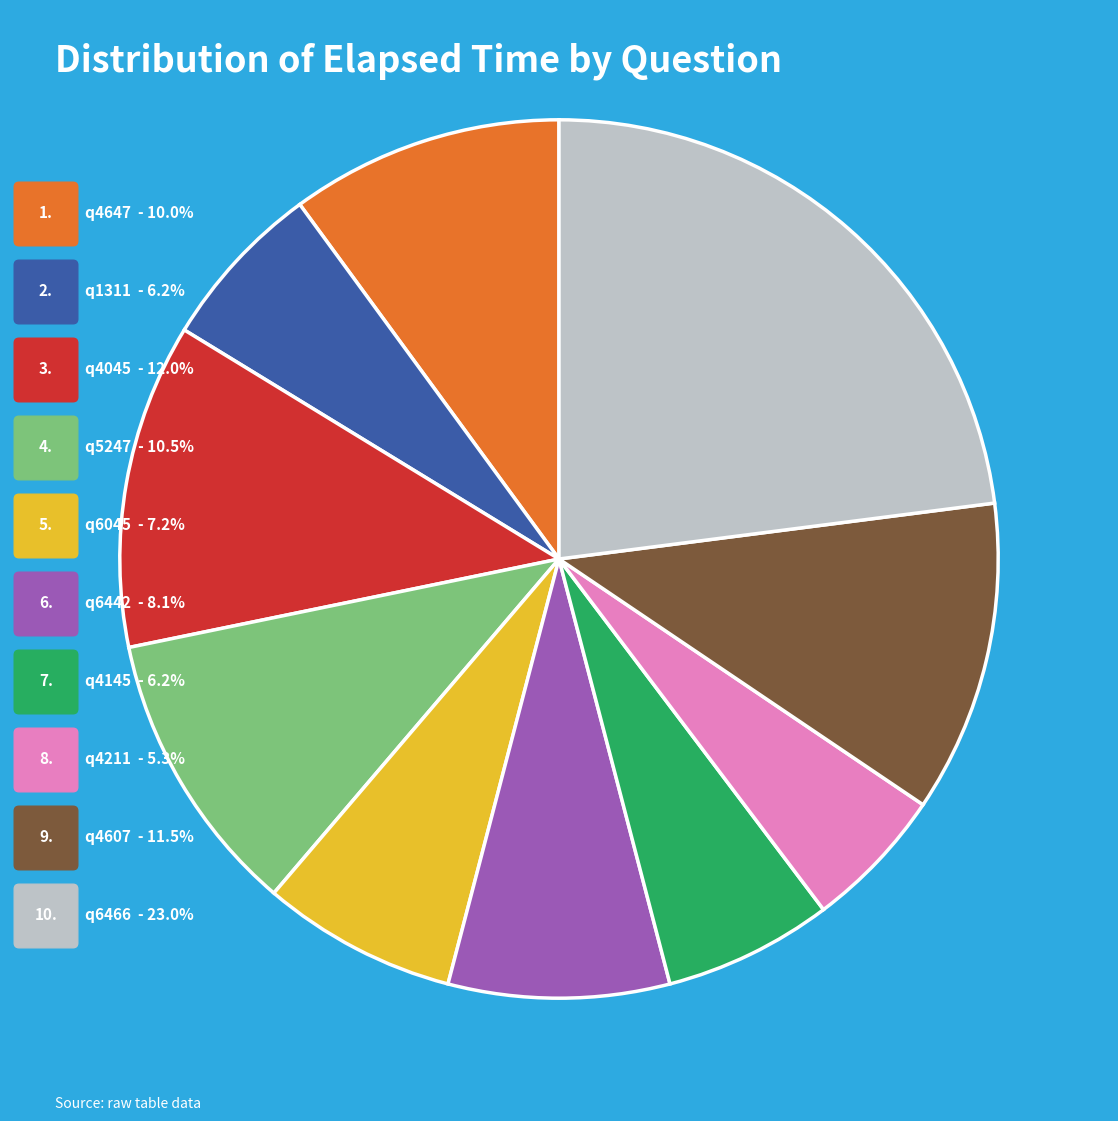

Is there any slice that represents more than half of the pie?

No